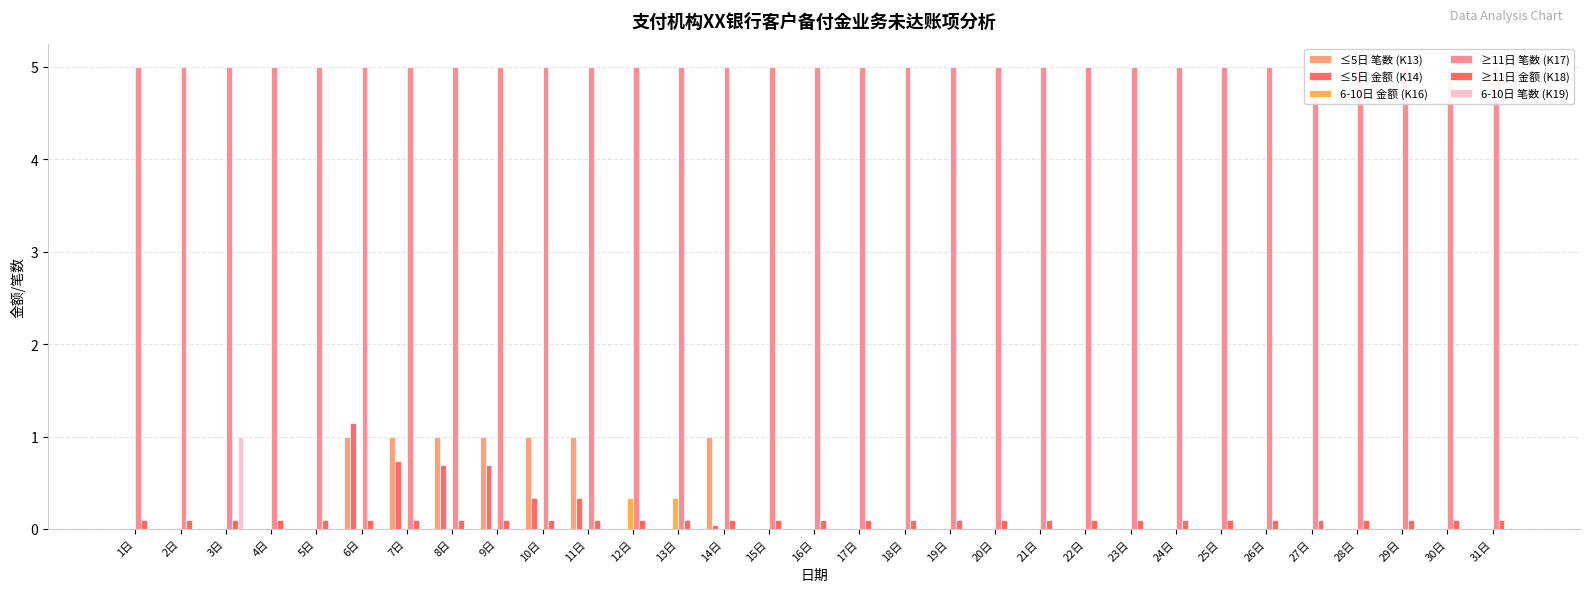

Which series has the widest spread of values?

≤5日 金额 (K14)